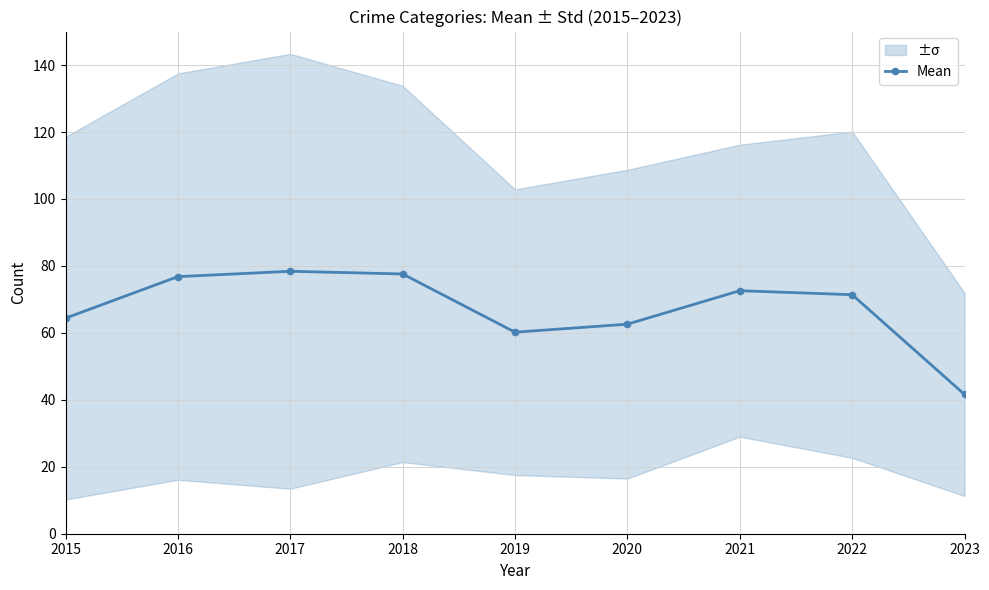

How many data points are above 71?

5